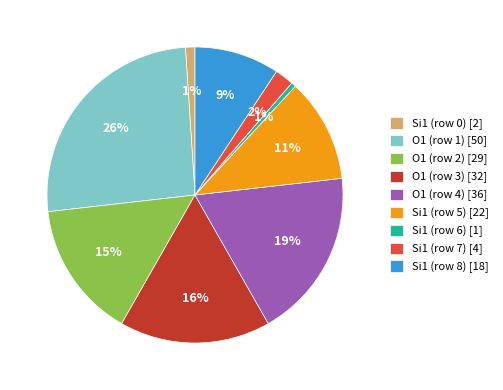

Which has a higher value, Si1 (row 5) [22] or Si1 (row 8) [18]?

Si1 (row 5) [22]